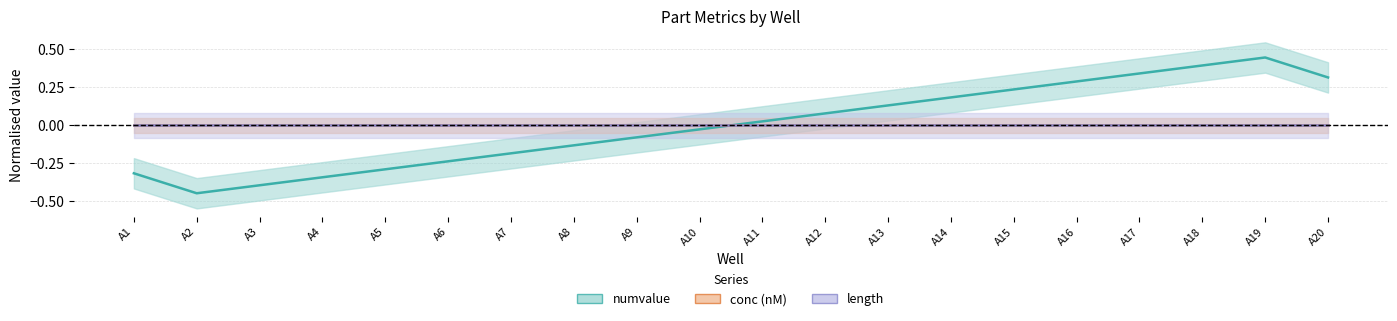

In numvalue, how many points are lower than both neighbors (excluding endpoints)?

1